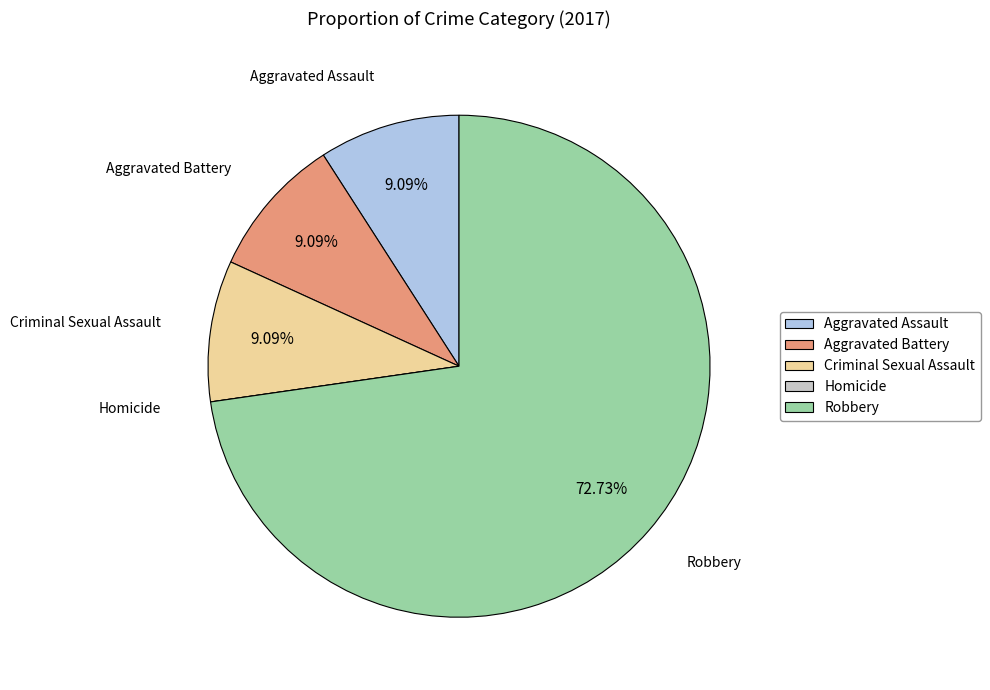

What is the majority slice?

Robbery